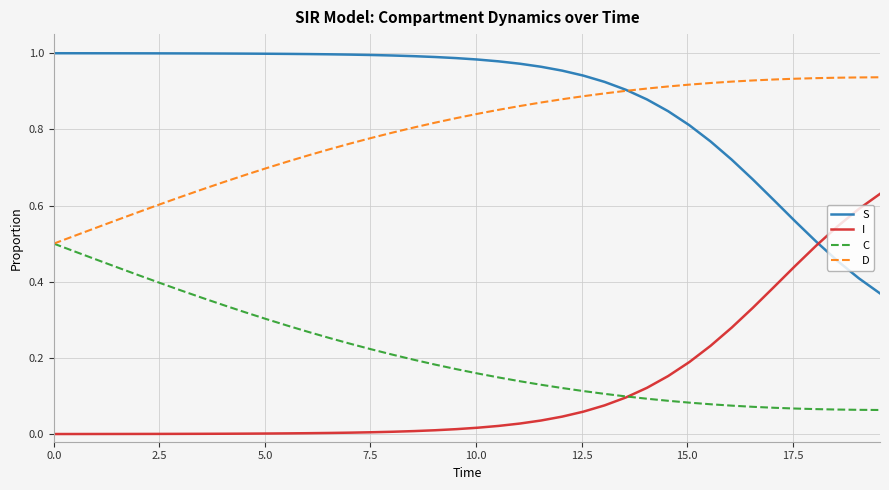

Which series has the largest total across all categories?

S